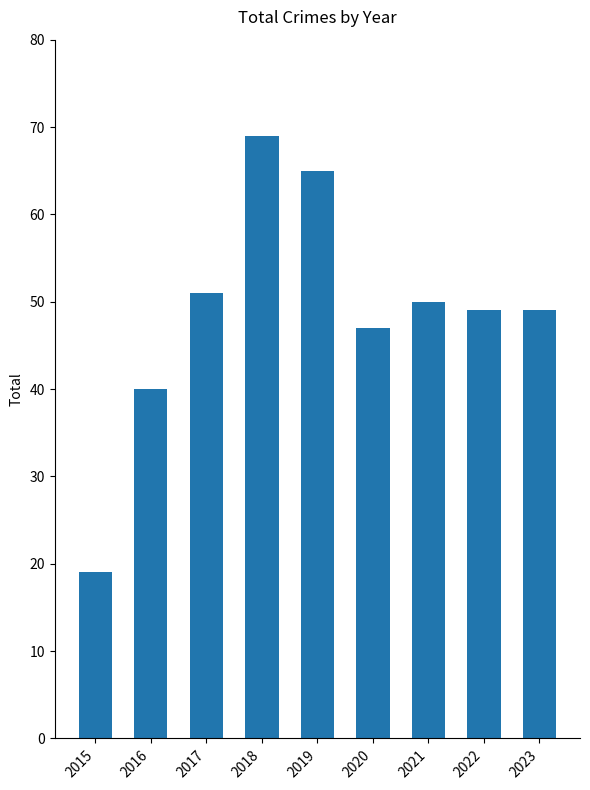

What is the value of the 7th bar from the left?

50